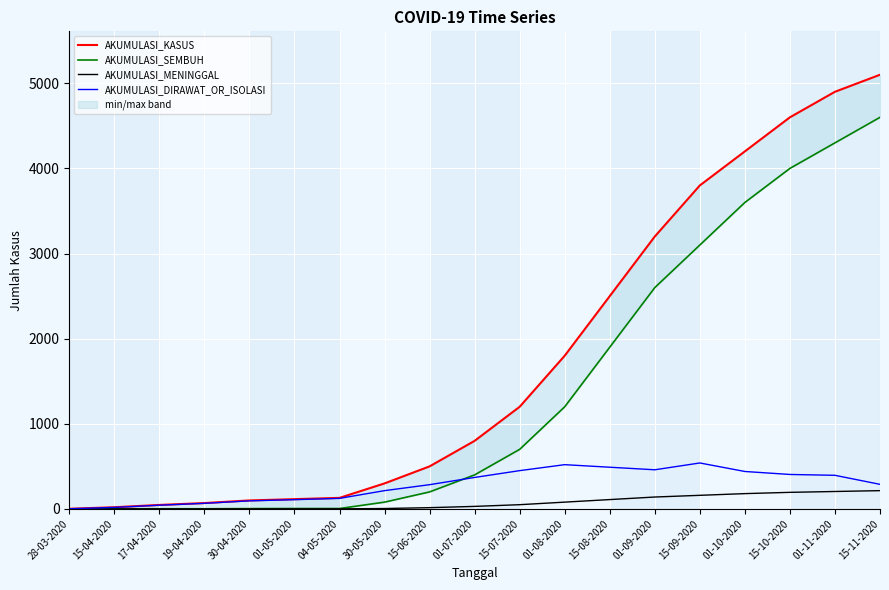

What is the value of the AKUMULASI_MENINGGAL point at the 14th from the left?

140